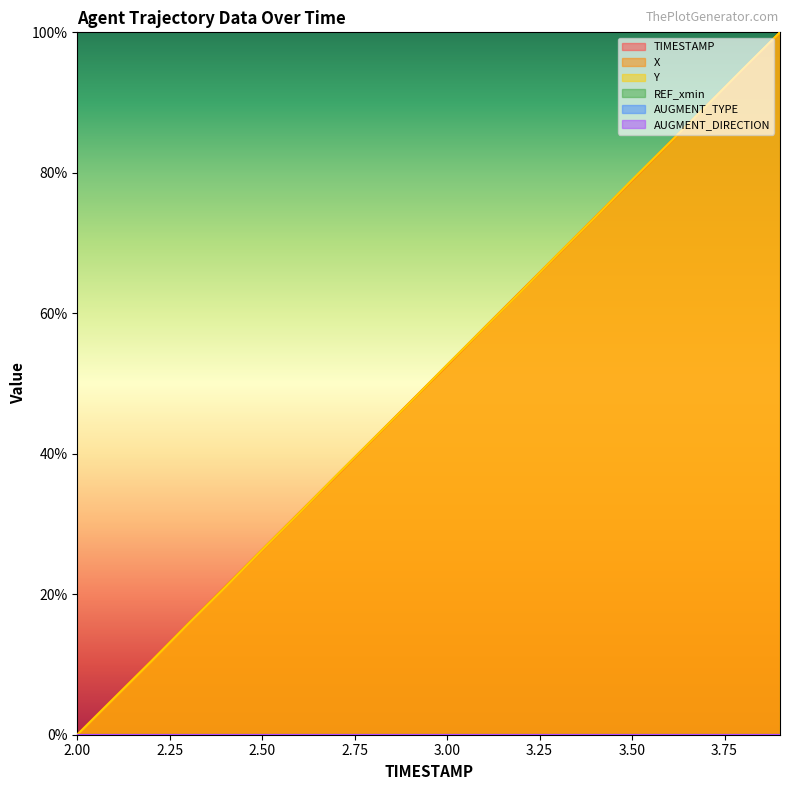

What is the label of the 7th point from the left?

2.6